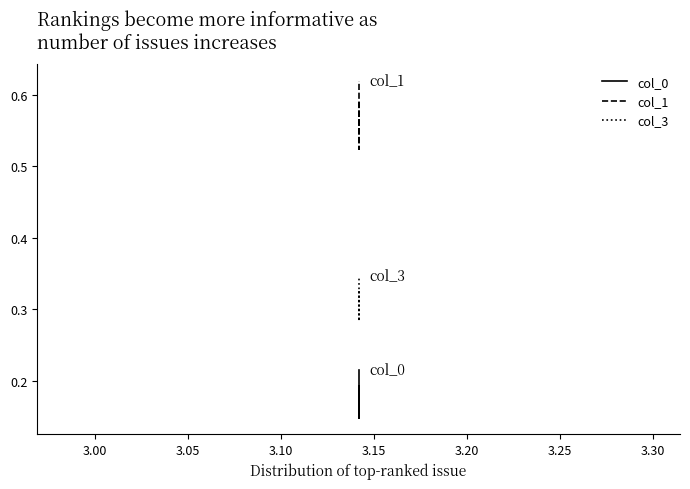

Is it true that col_3 equals 0.4 at 3.00?

False